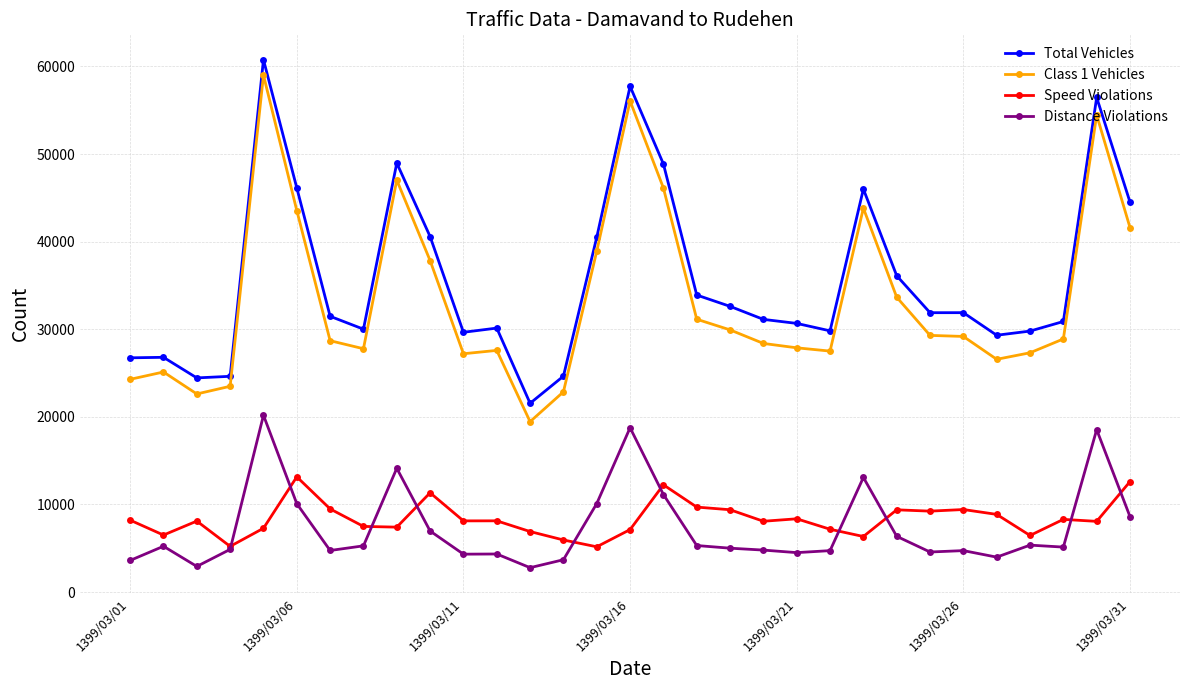

In Speed Violations, how many points are lower than both neighbors (excluding endpoints)?

10